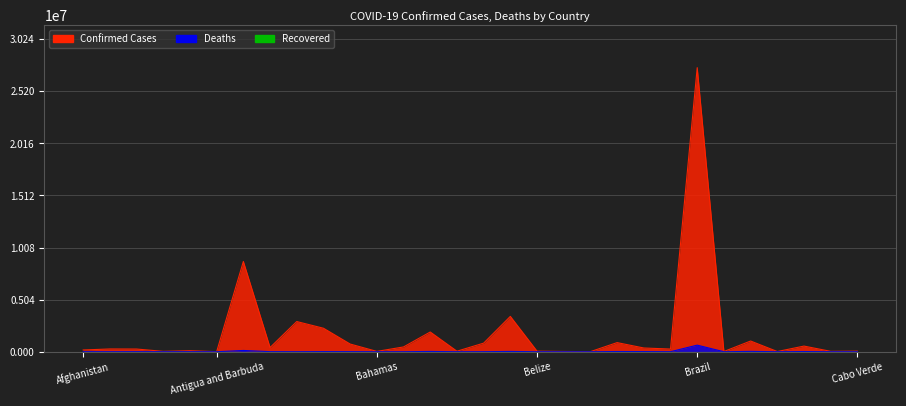

How many interior local valleys does the Confirmed series have?

10